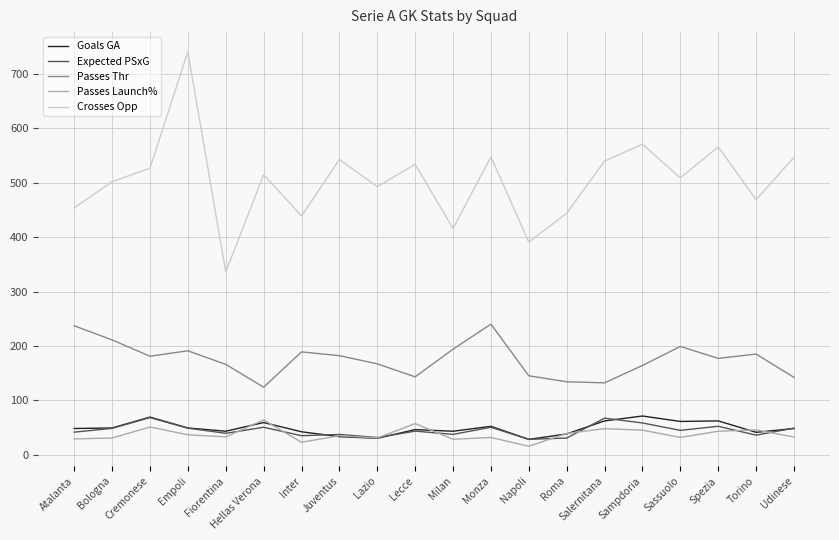

Read the Crosses Opp value at Udinese.

547.0